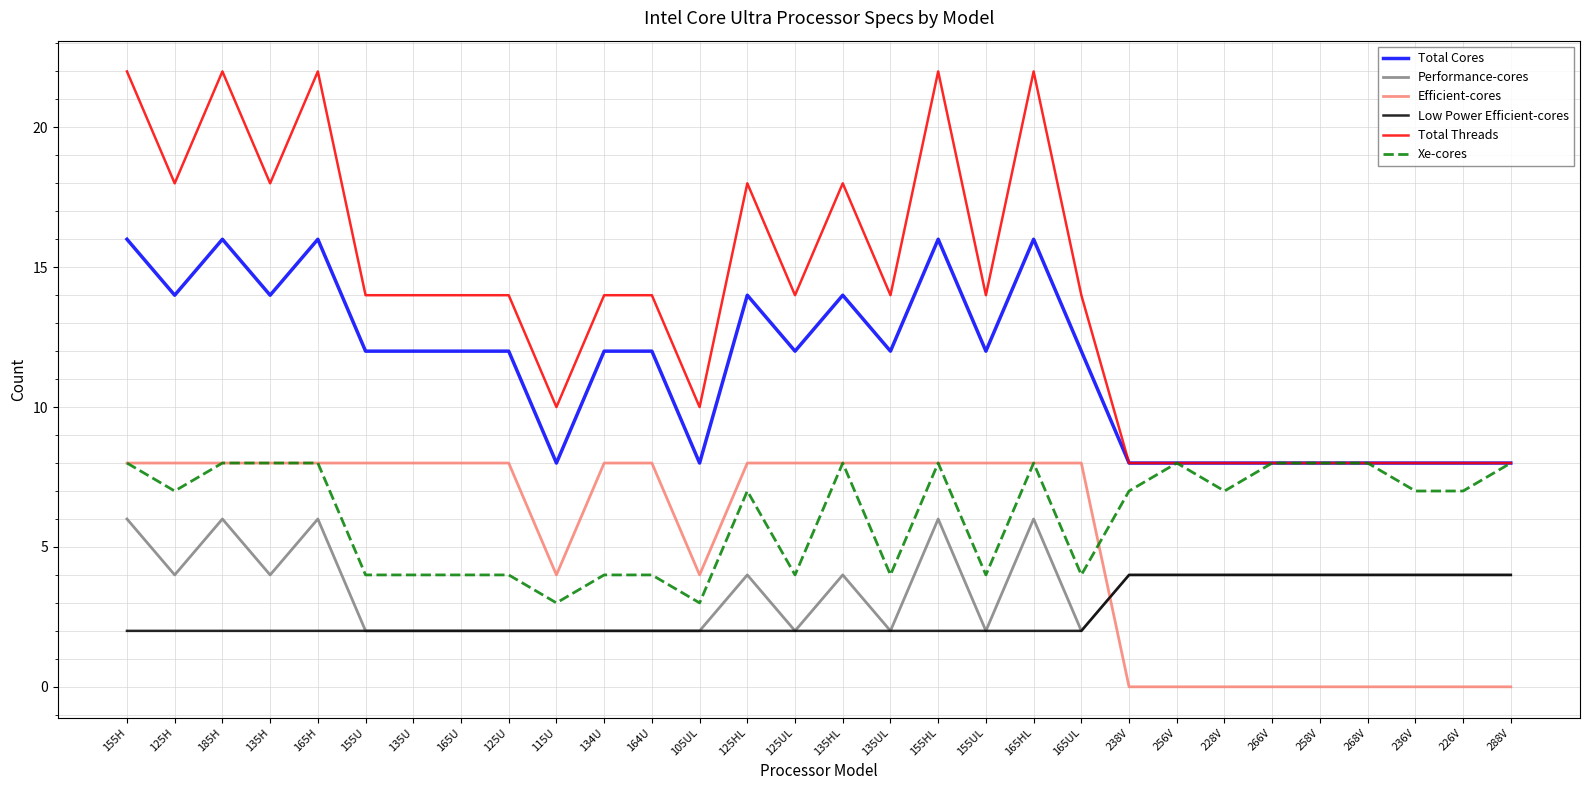

True or false: Xe-cores has a value of 14 at 185H.

False